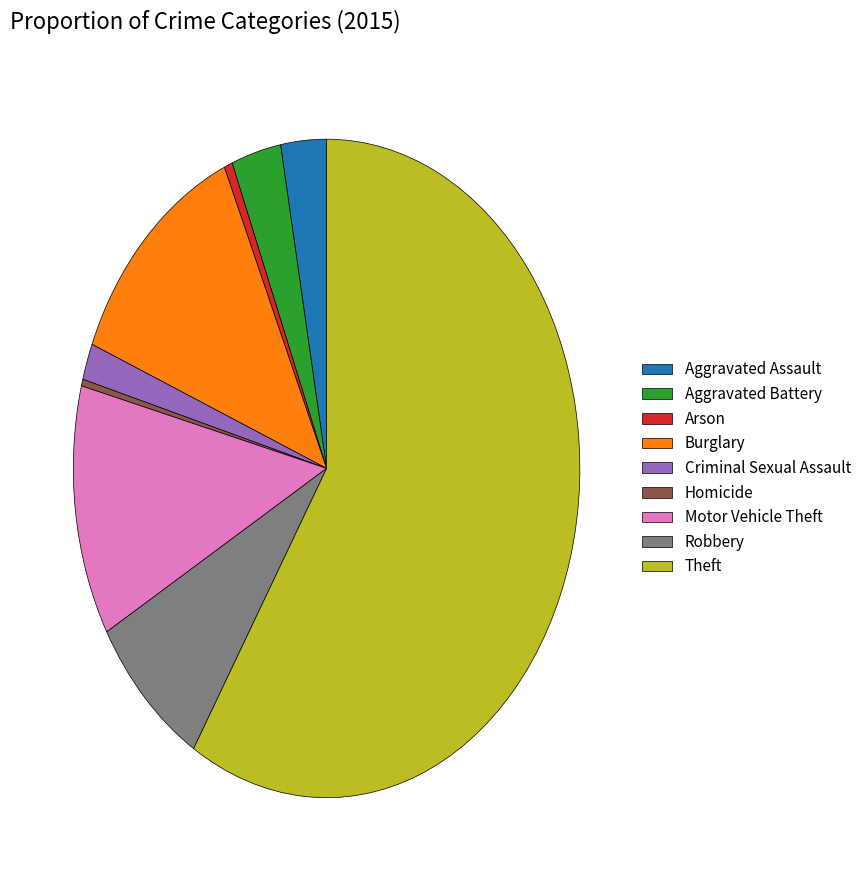

Which slice is the largest?

Theft